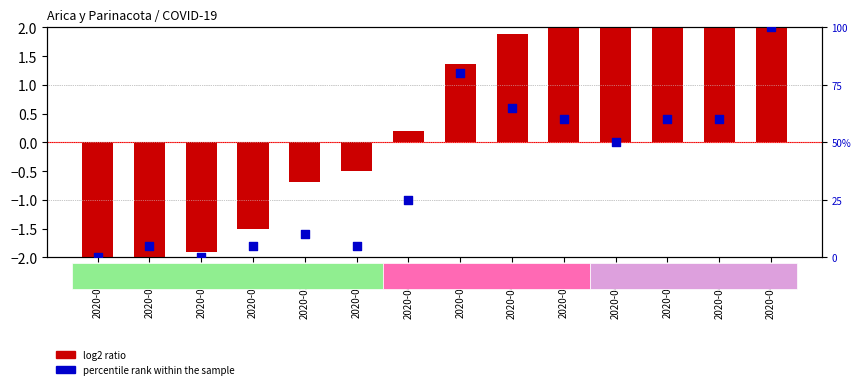

Which series has the largest total across all categories?

percentile rank within the sample